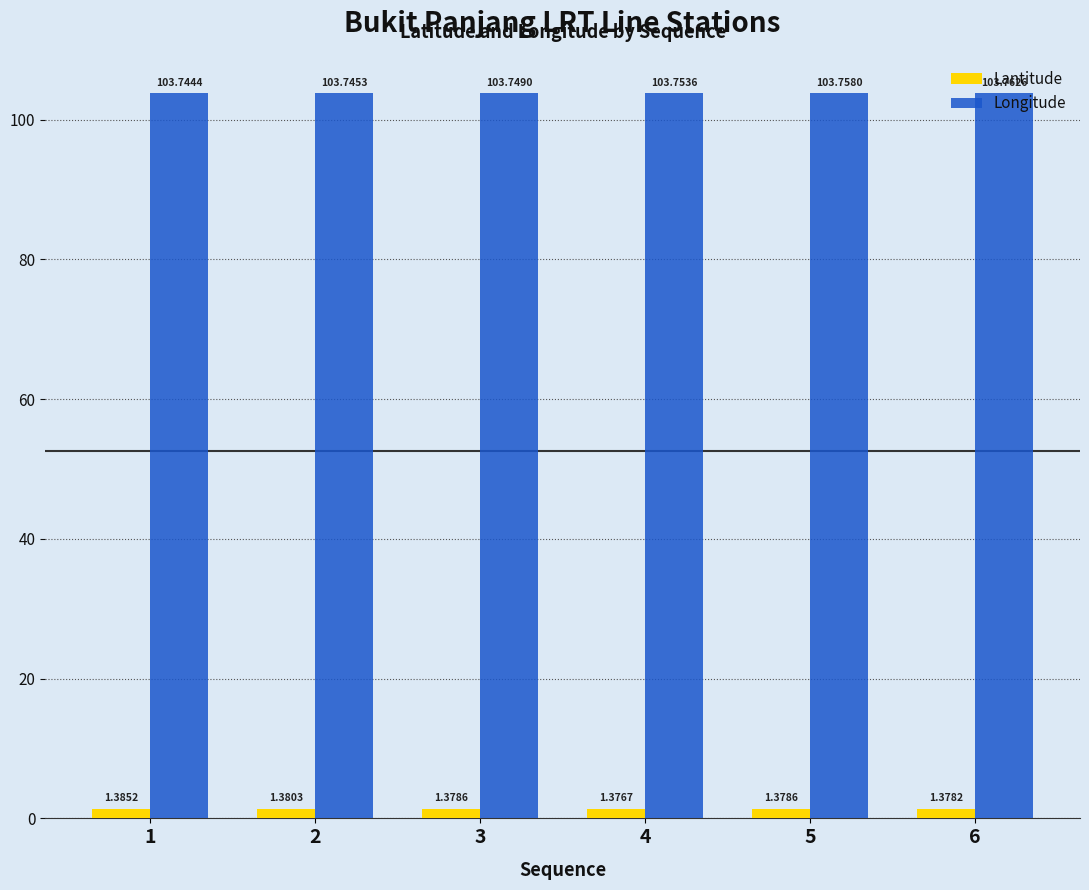

Which label corresponds to the smallest value in the chart?

4